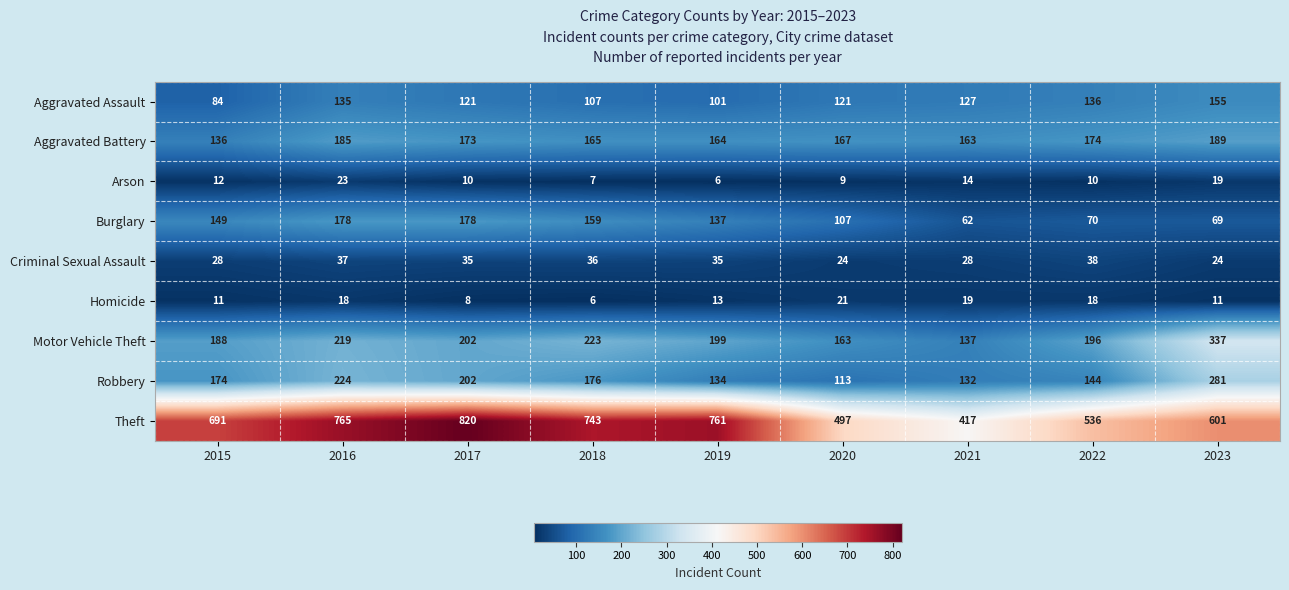

What is the difference between the second highest and minimum values in the Homicide series?

13